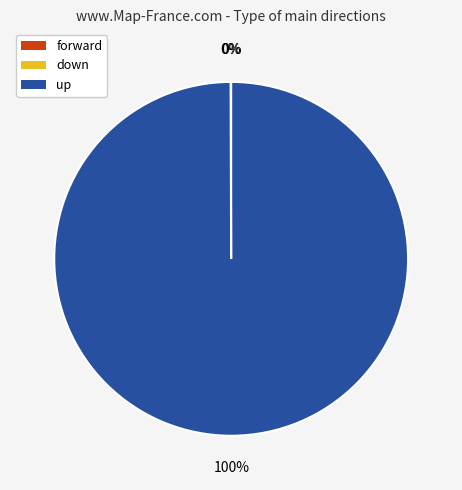

To the nearest percent, what is the difference between the largest and smallest slice percentages?

100%